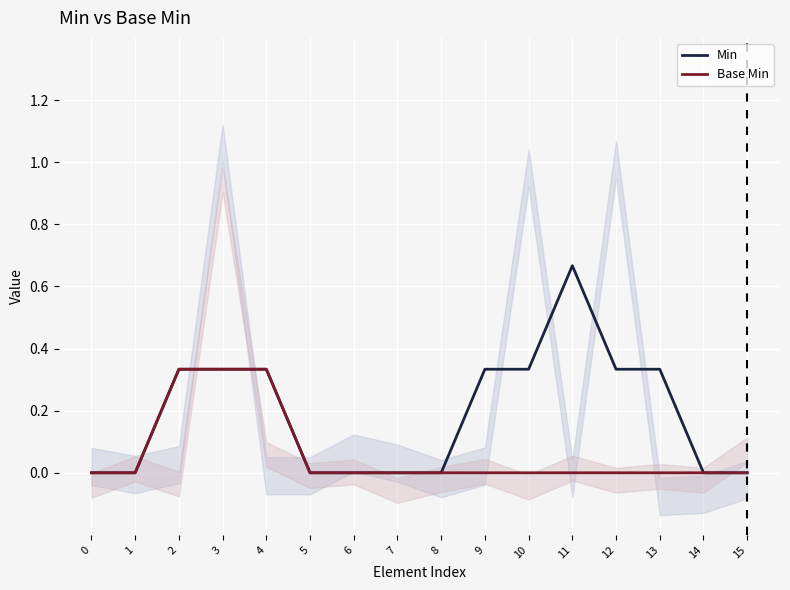

Reading right to left, transcribe all the data shown in this chart.

Min: 0.0	0.0	0.3	0.3	0.7	0.3	0.3	0.0	0.0	0.0	0.0	0.3	0.3	0.3	0.0	0.0
Base Min: 0.0	0.0	0.0	0.0	0.0	0.0	0.0	0.0	0.0	0.0	0.0	0.3	0.3	0.3	0.0	0.0